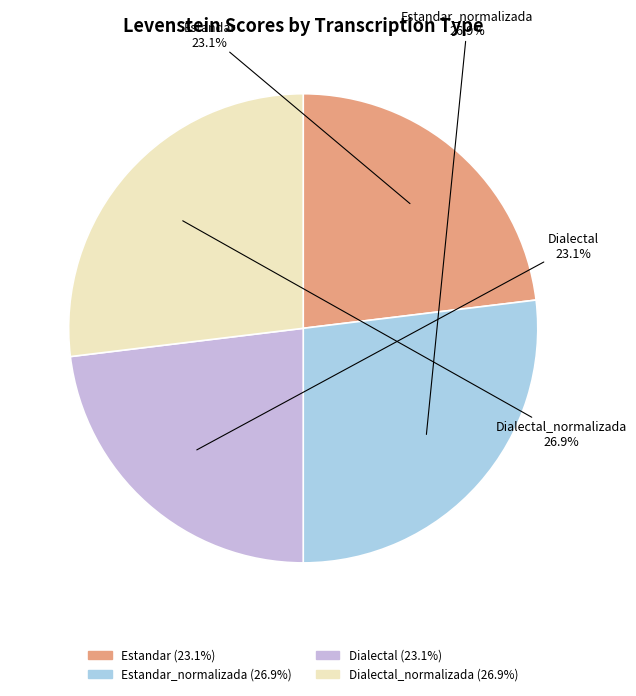

Is there a majority slice in this chart?

No